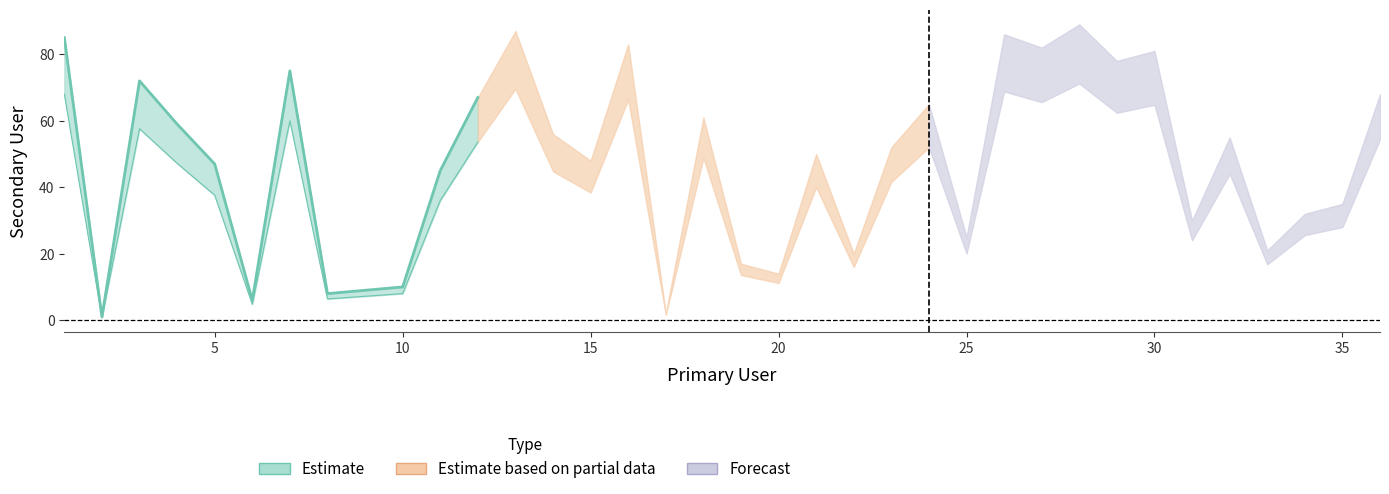

Between 22 and 29, which is larger?

29